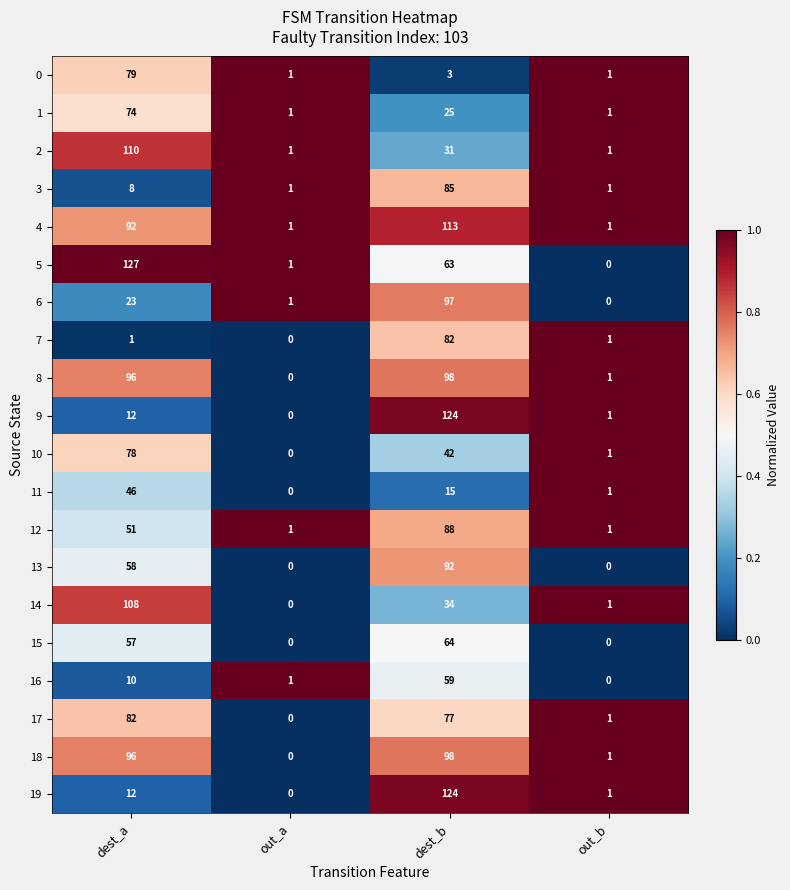

What is the difference between the 12 values at dest_b and out_a?

87